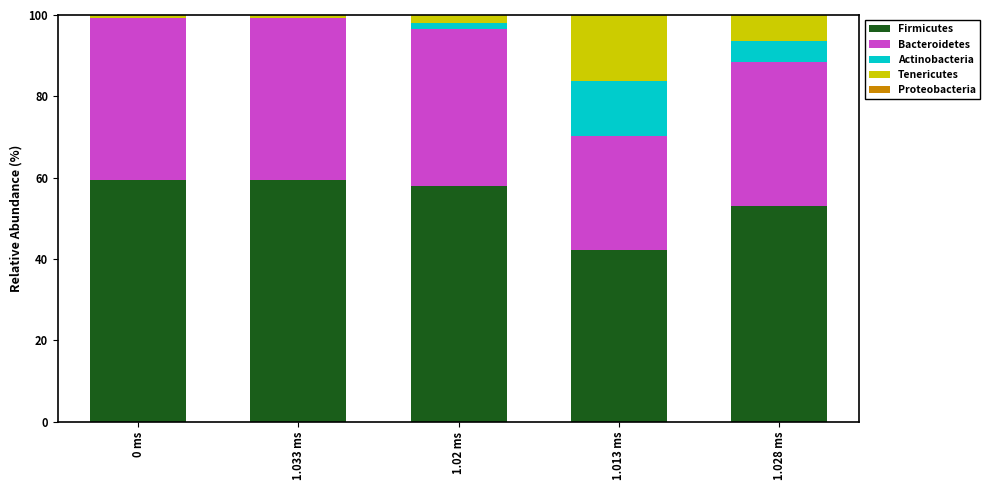

Reading left to right, transcribe the values for Firmicutes.

0 ms=59.5	1.033 ms=59.5	1.02 ms=57.9	1.013 ms=42.1	1.028 ms=53.0